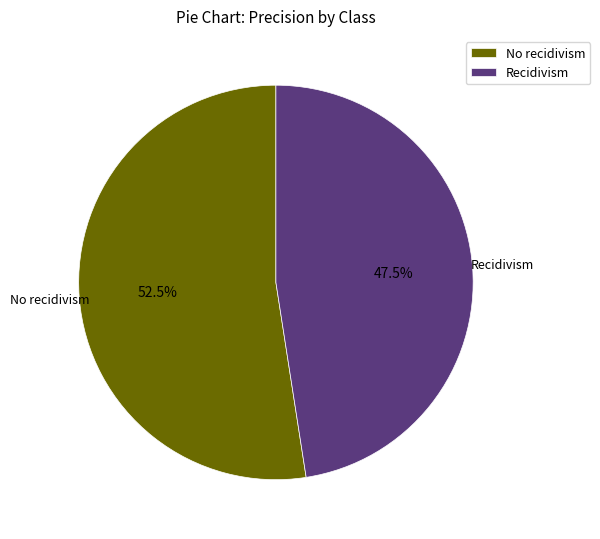

Rank the categories by value from lowest to highest.

Recidivism, No recidivism